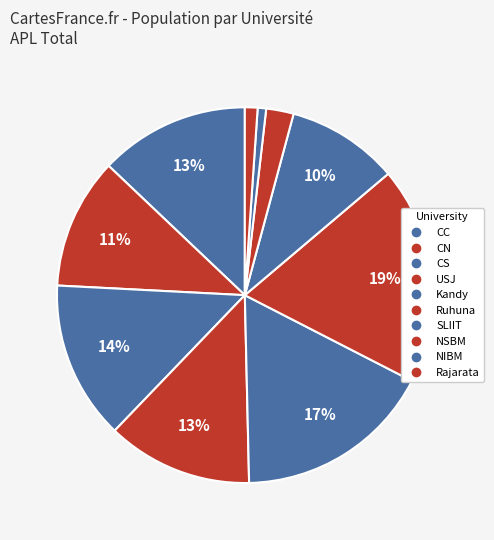

Combined, what portion of the pie is NIBM and CC?

13.6%